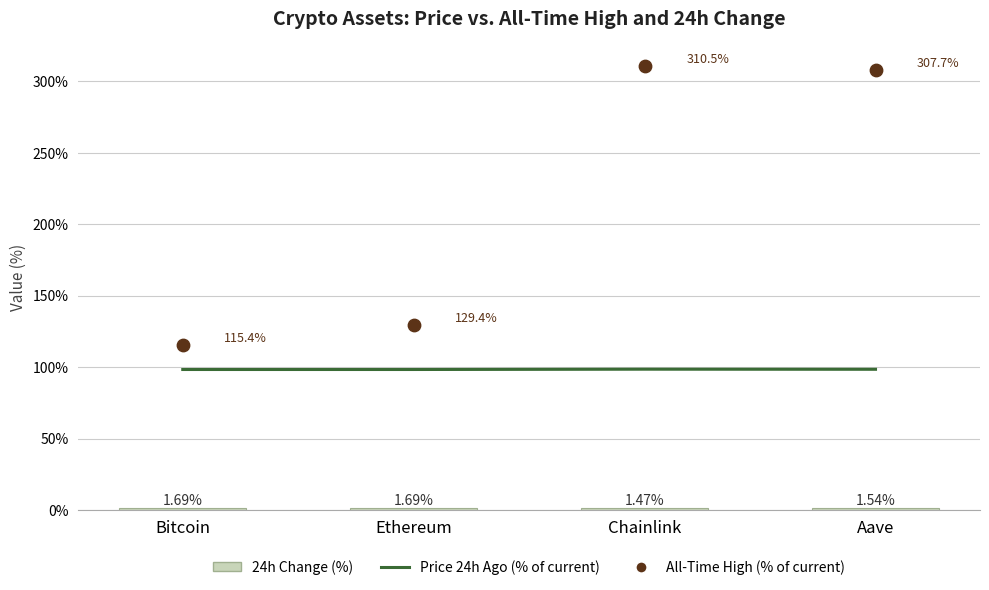

What is the total value across all series at Ethereum?

229.4